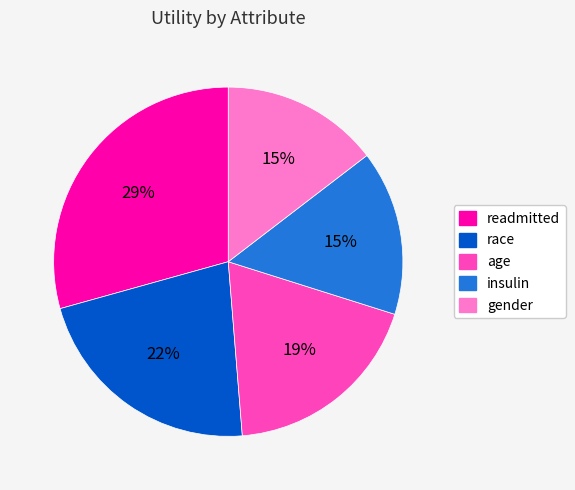

What is the largest slice in the pie chart?

readmitted